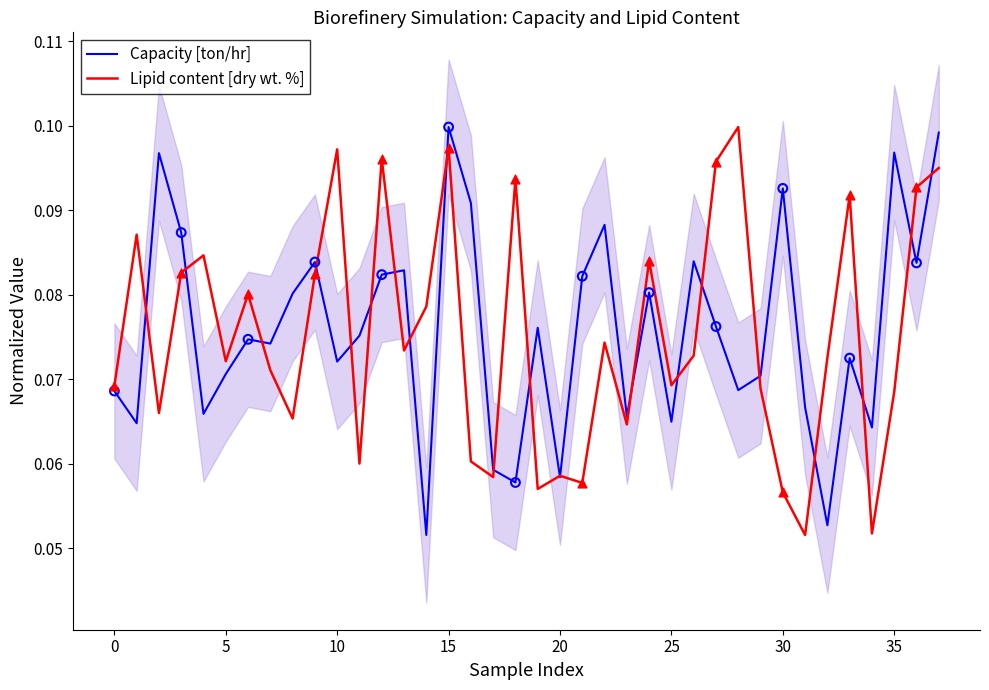

At which category is the sum across all series the highest?

15